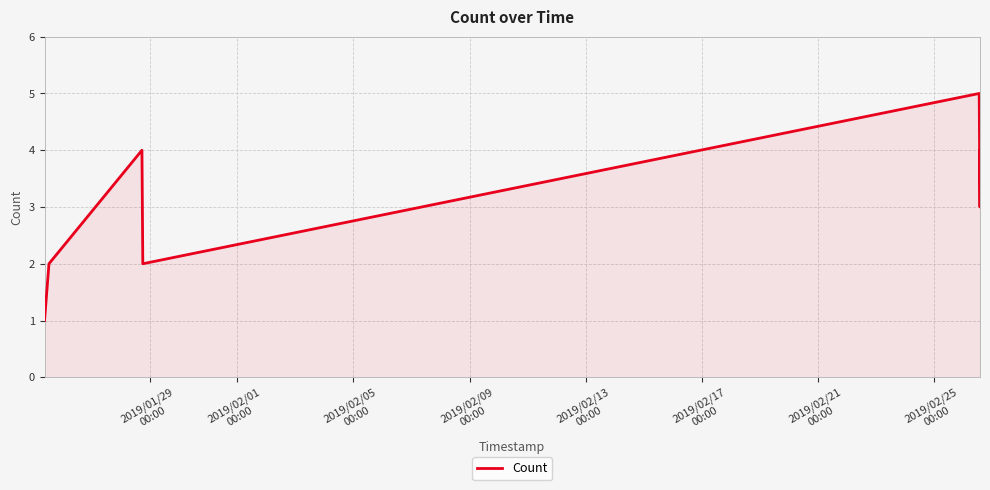

How many interior local peaks (higher than both neighbors) does the data have?

2